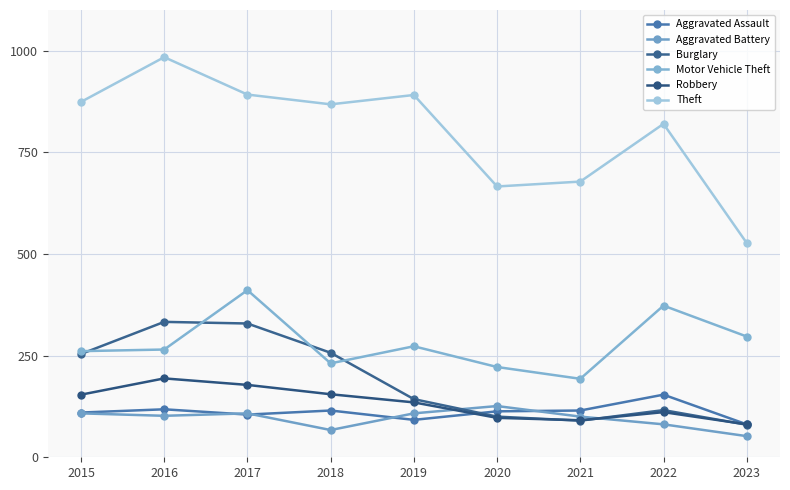

In Burglary, how many points are lower than both neighbors (excluding endpoints)?

1